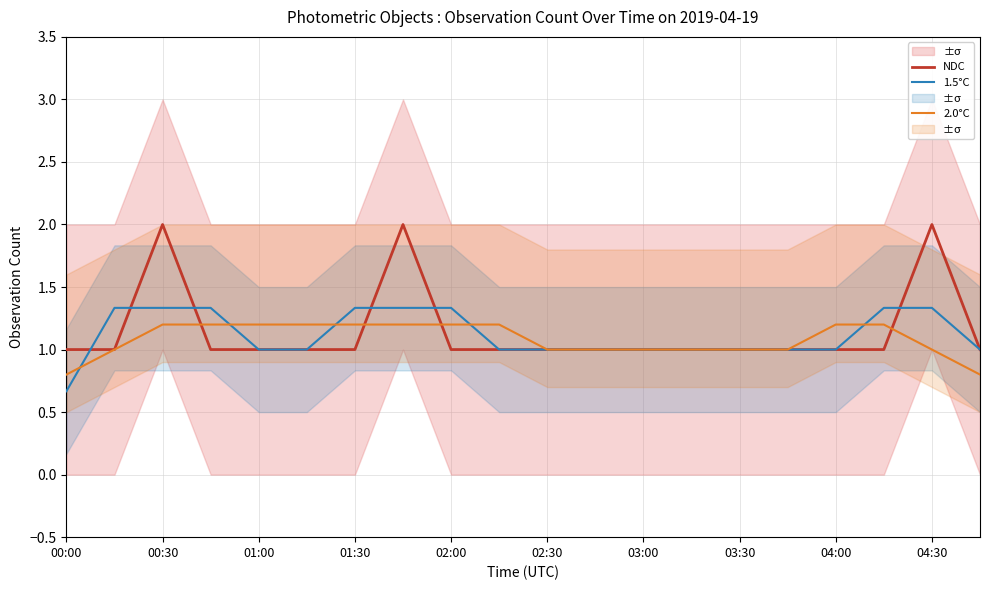

The value of 2.0°C at 00:00 is 0.8. True or false?

True